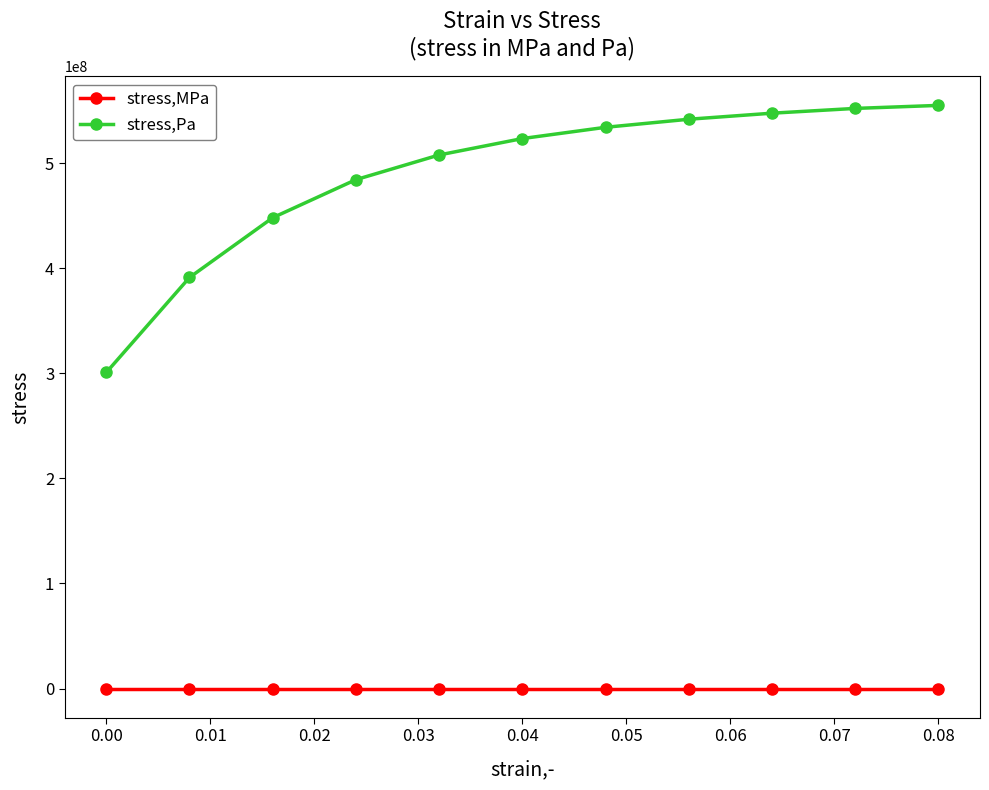

Which series has the largest range (max minus min)?

stress,Pa